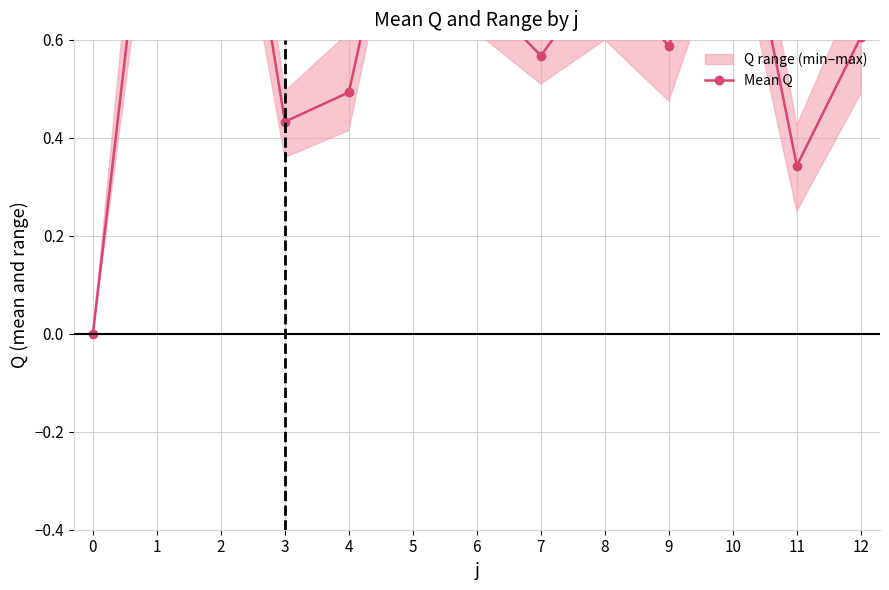

What is the sum of the values at 12 and 8?

1.4